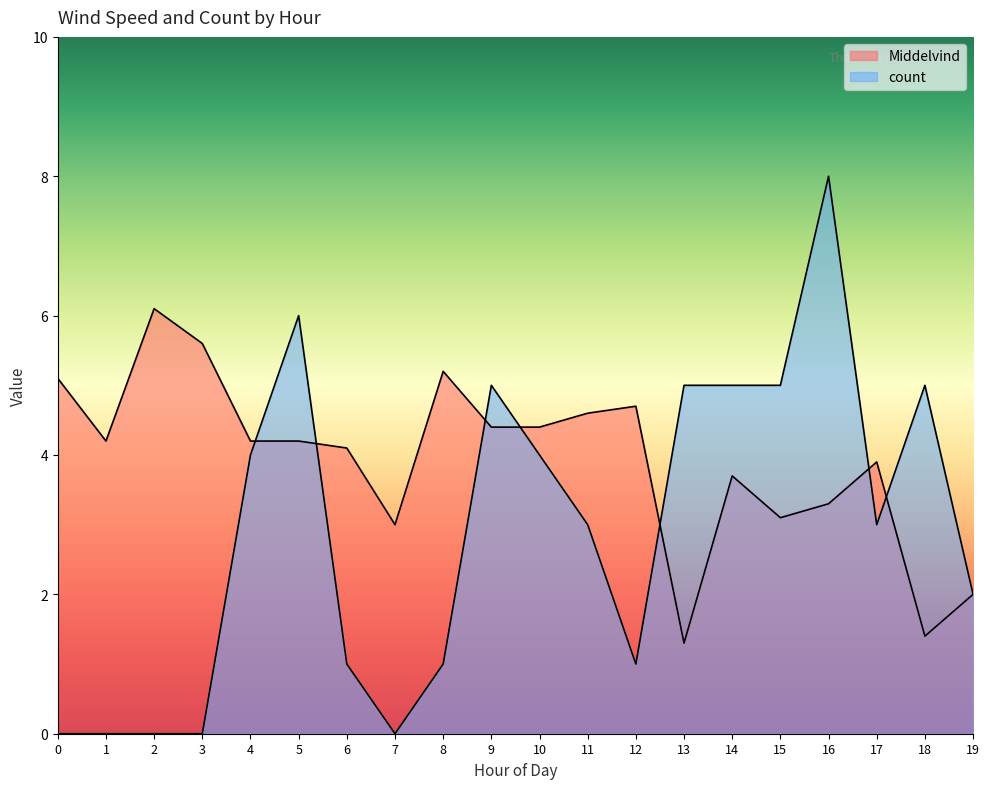

In count, how many points are higher than both neighbors (excluding endpoints)?

4